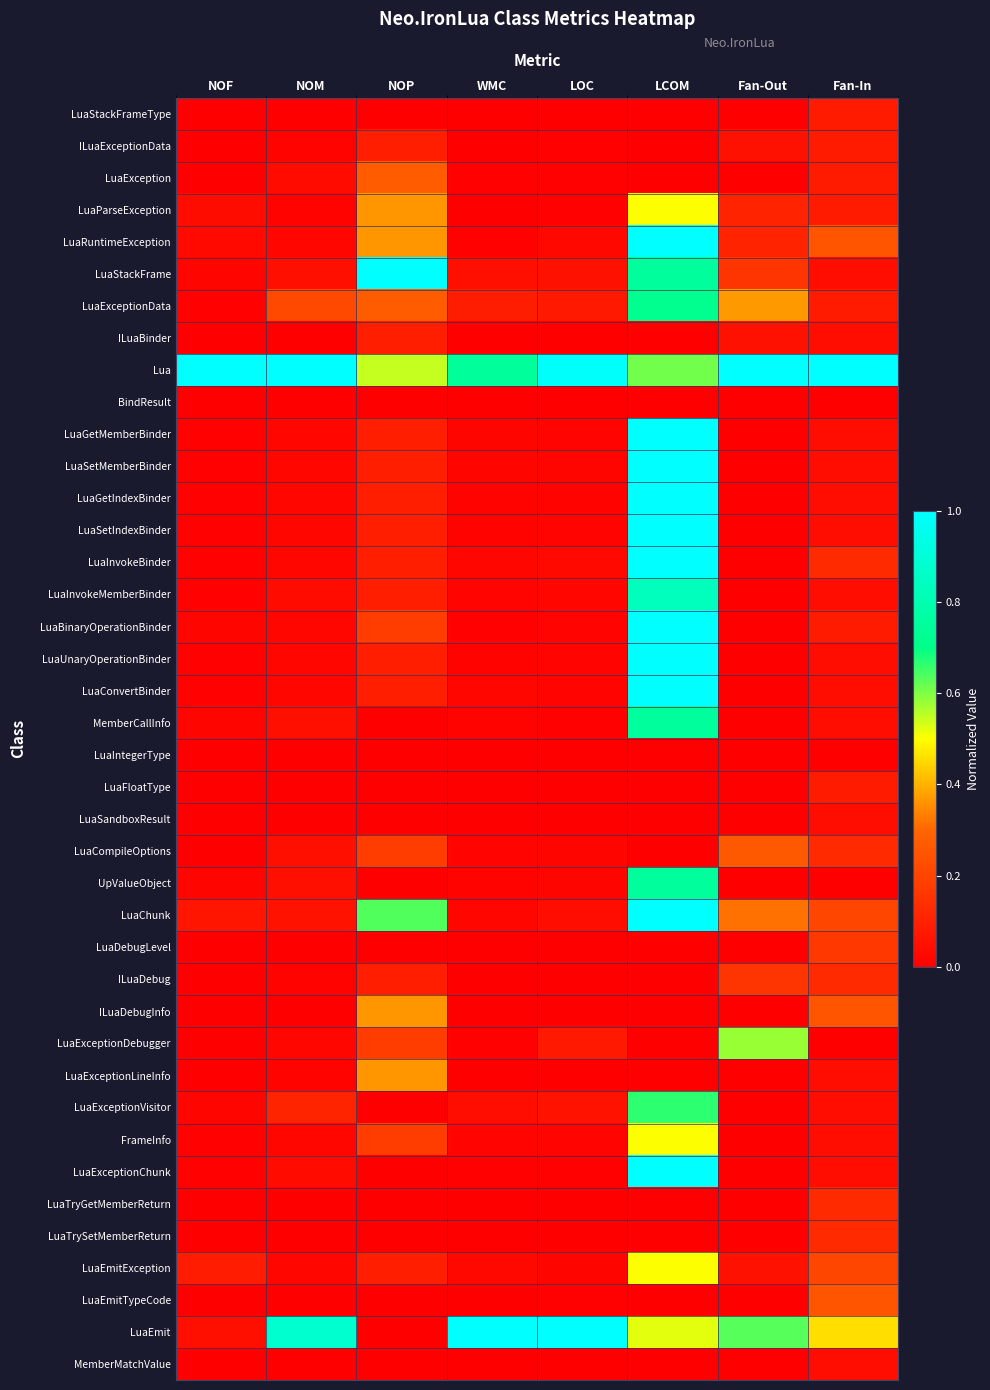

Rank the series at NOM from highest to lowest value.

Lua, LuaEmit, LuaExceptionData, LuaExceptionVisitor, LuaChunk, LuaStackFrame, MemberCallInfo, LuaCompileOptions, UpValueObject, LuaException, LuaInvokeMemberBinder, LuaExceptionChunk, LuaRuntimeException, LuaGetMemberBinder, LuaSetMemberBinder, LuaGetIndexBinder, LuaSetIndexBinder, LuaInvokeBinder, LuaBinaryOperationBinder, LuaUnaryOperationBinder, LuaConvertBinder, LuaExceptionDebugger, FrameInfo, LuaEmitException, ILuaExceptionData, LuaParseException, ILuaDebug, LuaExceptionLineInfo, LuaStackFrameType, ILuaBinder, BindResult, LuaIntegerType, LuaFloatType, LuaSandboxResult, LuaDebugLevel, ILuaDebugInfo, LuaTryGetMemberReturn, LuaTrySetMemberReturn, LuaEmitTypeCode, MemberMatchValue